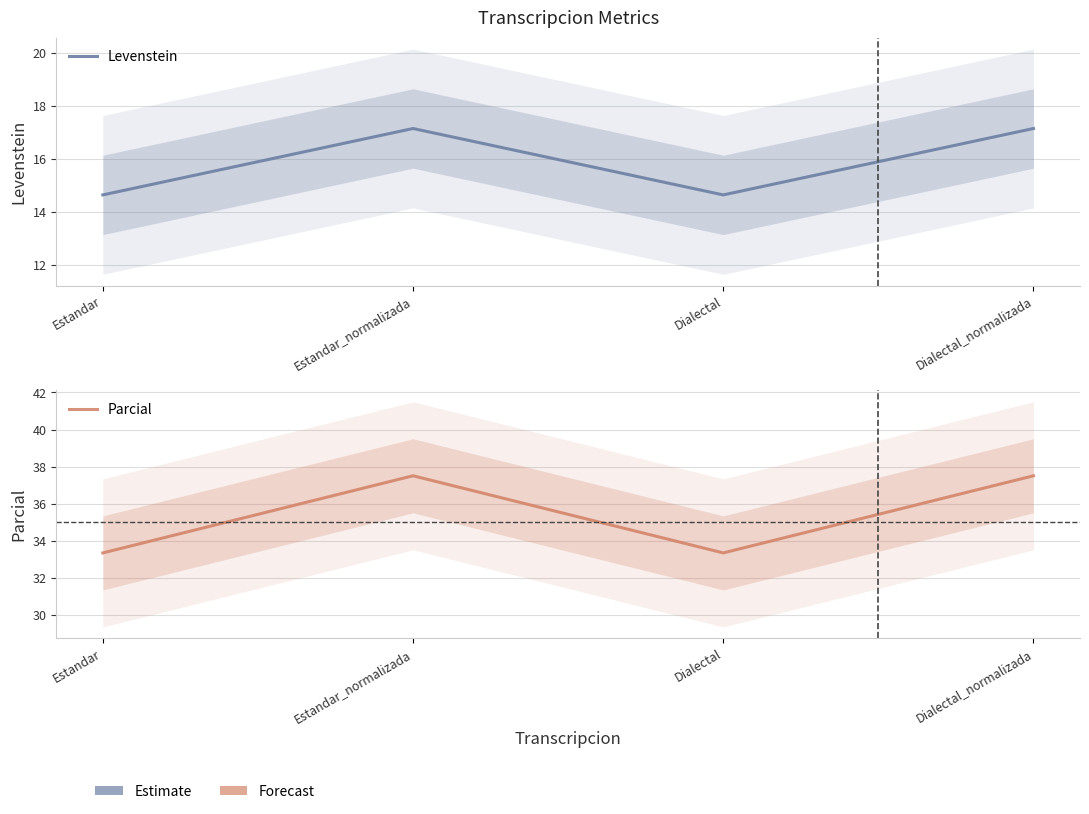

Is the value of Parcial at Dialectal_normalizada greater than the value of Levenstein at Estandar?

Yes